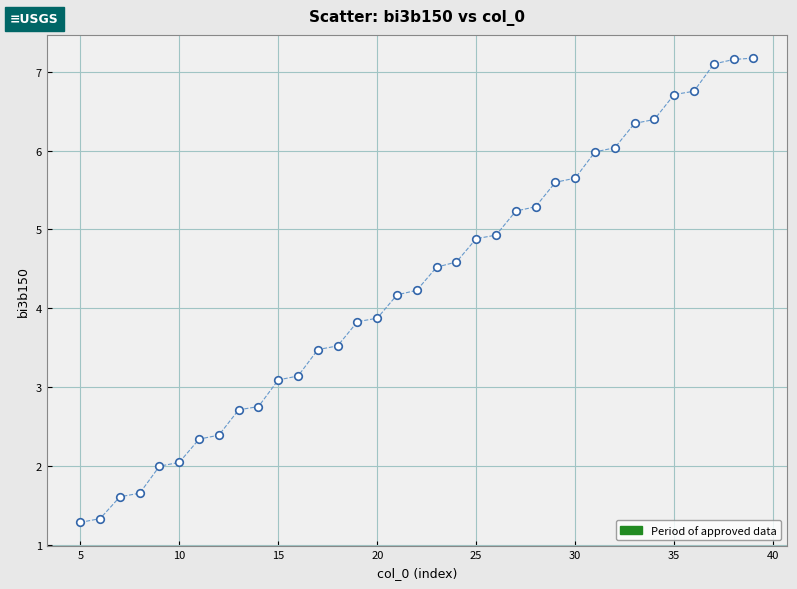

What is the range of X values (max minus min)?

34.0